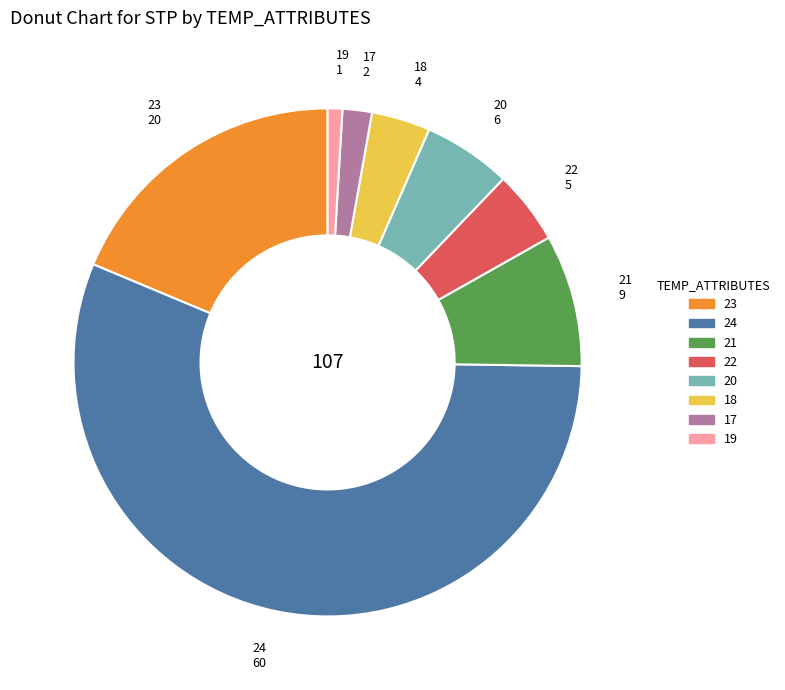

True or false: 20 6 accounts for 6% of the total.

True